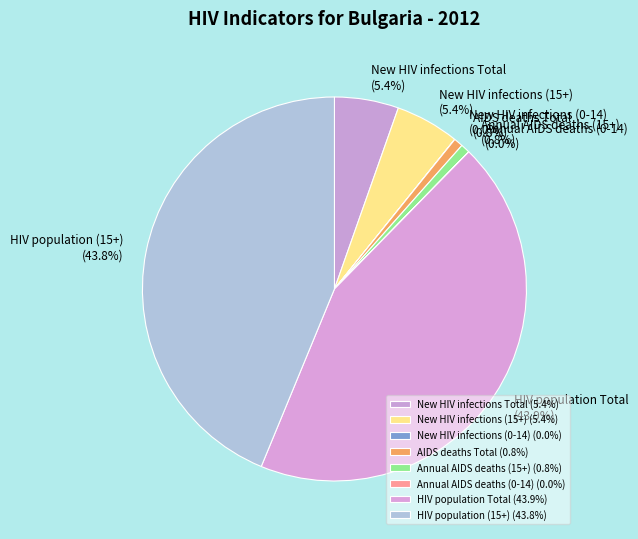

Does HIV population (15+) account for over 50% of the chart?

No